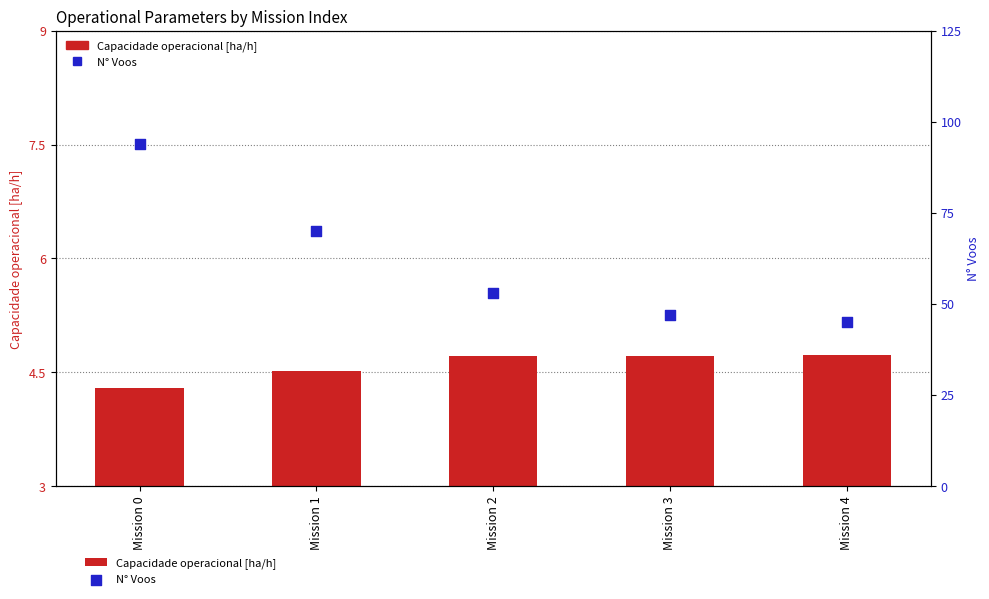

Which series has the largest total across all categories?

N° Voos